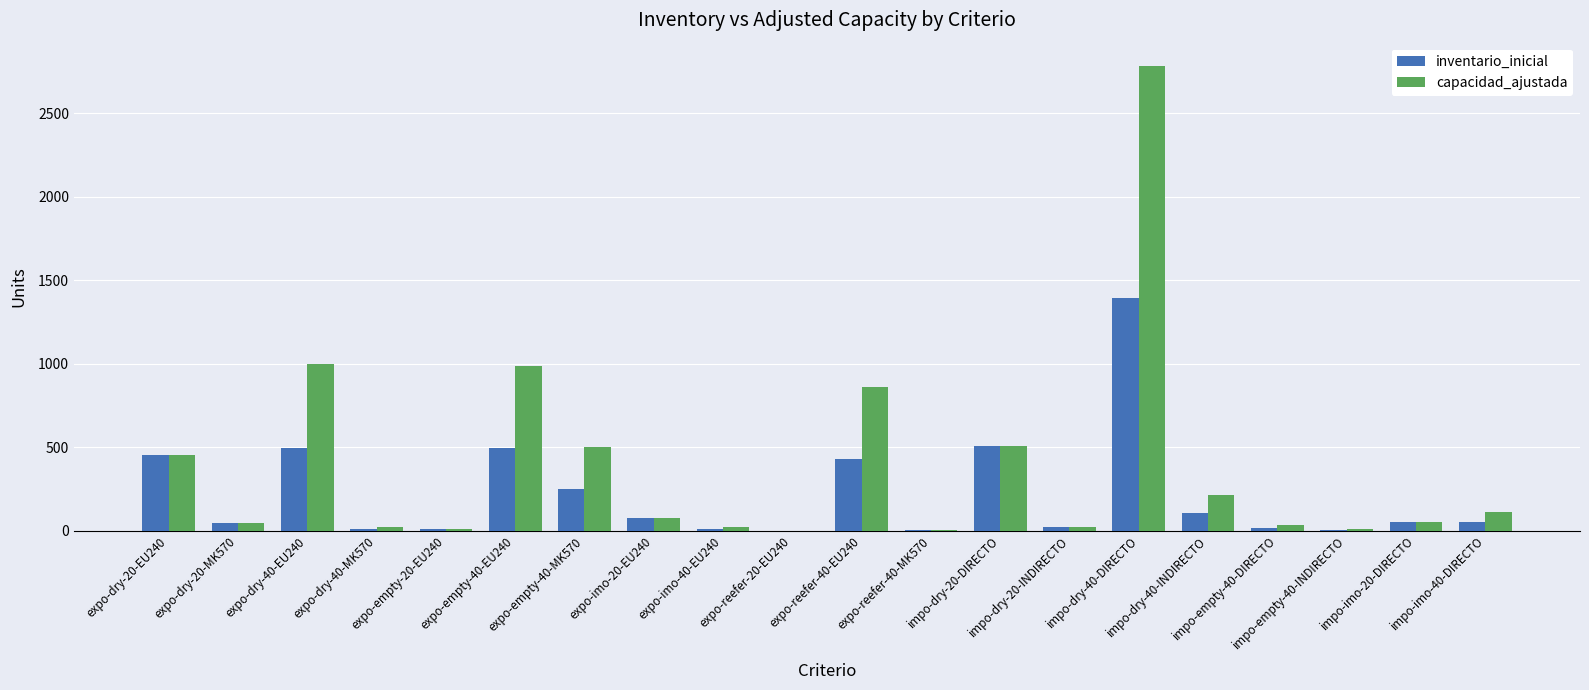

What is the maximum value shown in the chart?

2782